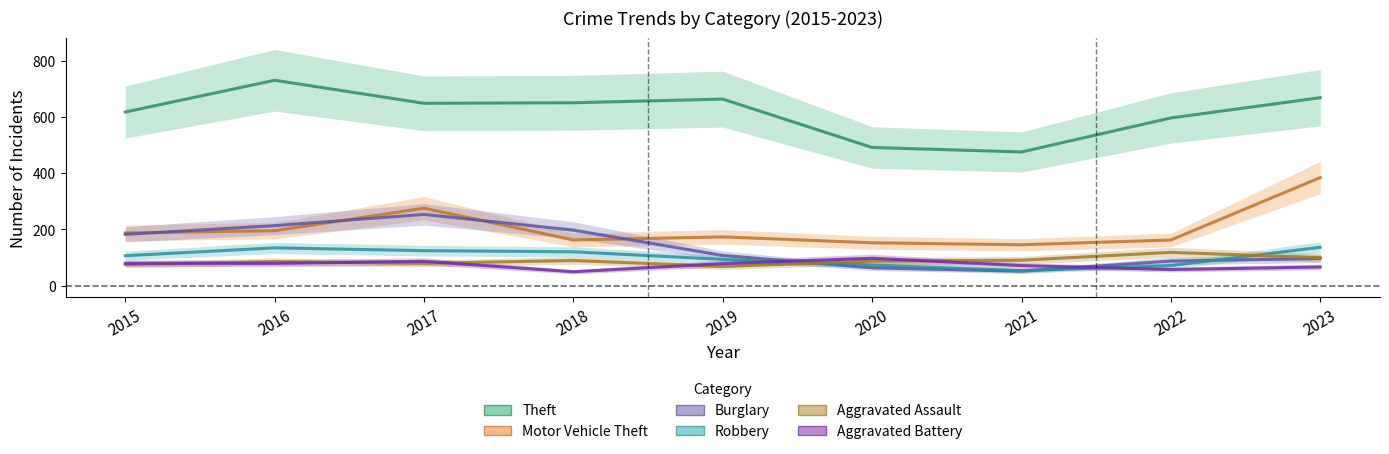

Reading left to right, what are all the values shown in this chart?

Theft: 617	730	648	650	663	491	475	596	668
Motor Vehicle Theft: 187	195	275	162	173	152	145	162	384
Burglary: 182	213	253	197	107	63	51	87	96
Robbery: 106	134	124	120	93	73	53	71	136
Aggravated Assault: 75	85	79	89	68	87	90	118	99
Aggravated Battery: 79	79	86	49	78	97	71	57	66